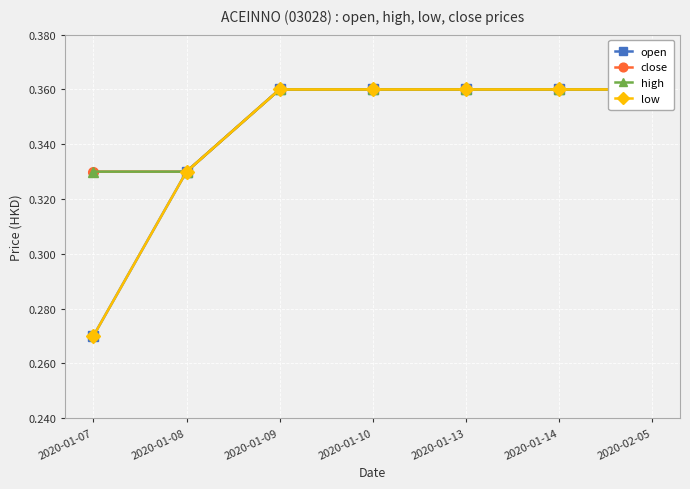

How many series are shown in this chart?

4